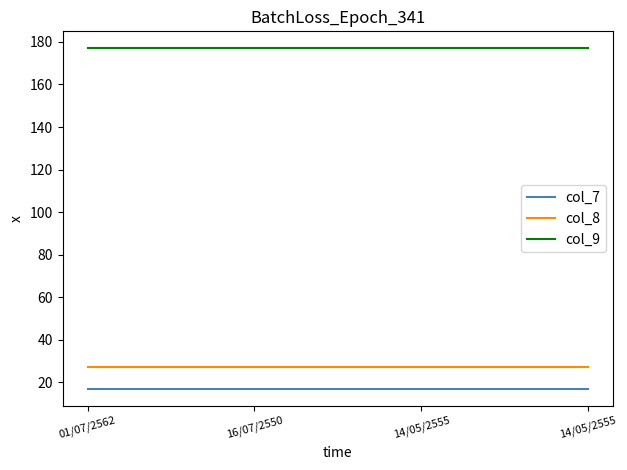

Rank the series by their maximum value, from lowest to highest.

col_7, col_8, col_9